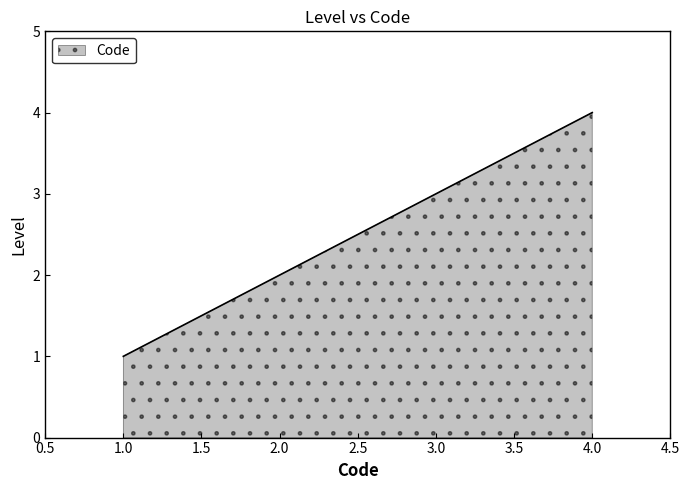

What is the ratio of the value at 3.0 to the value at 2.0?

1.5